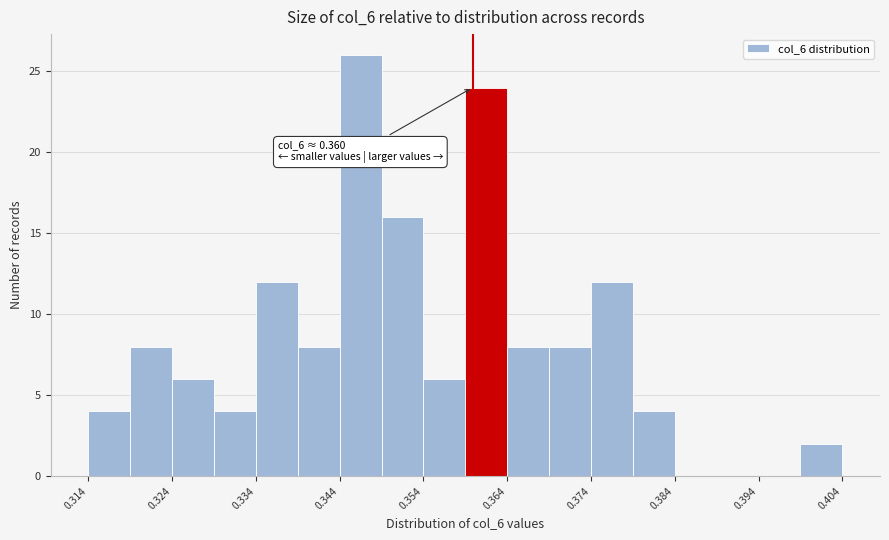

Read against the x-axis, roughly where is the centre of the tallest bar?

0.346